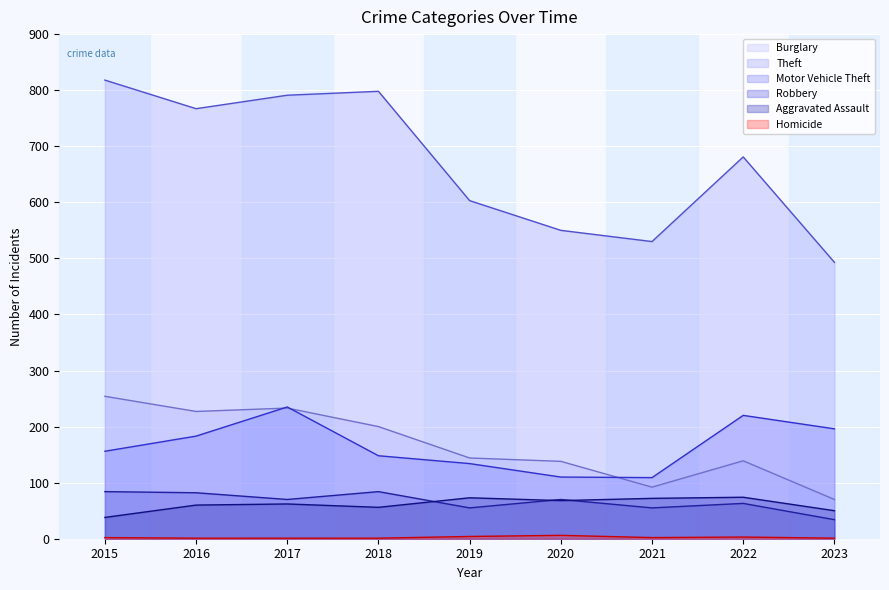

What value does the Robbery series have at 2016, to the nearest 10?

80